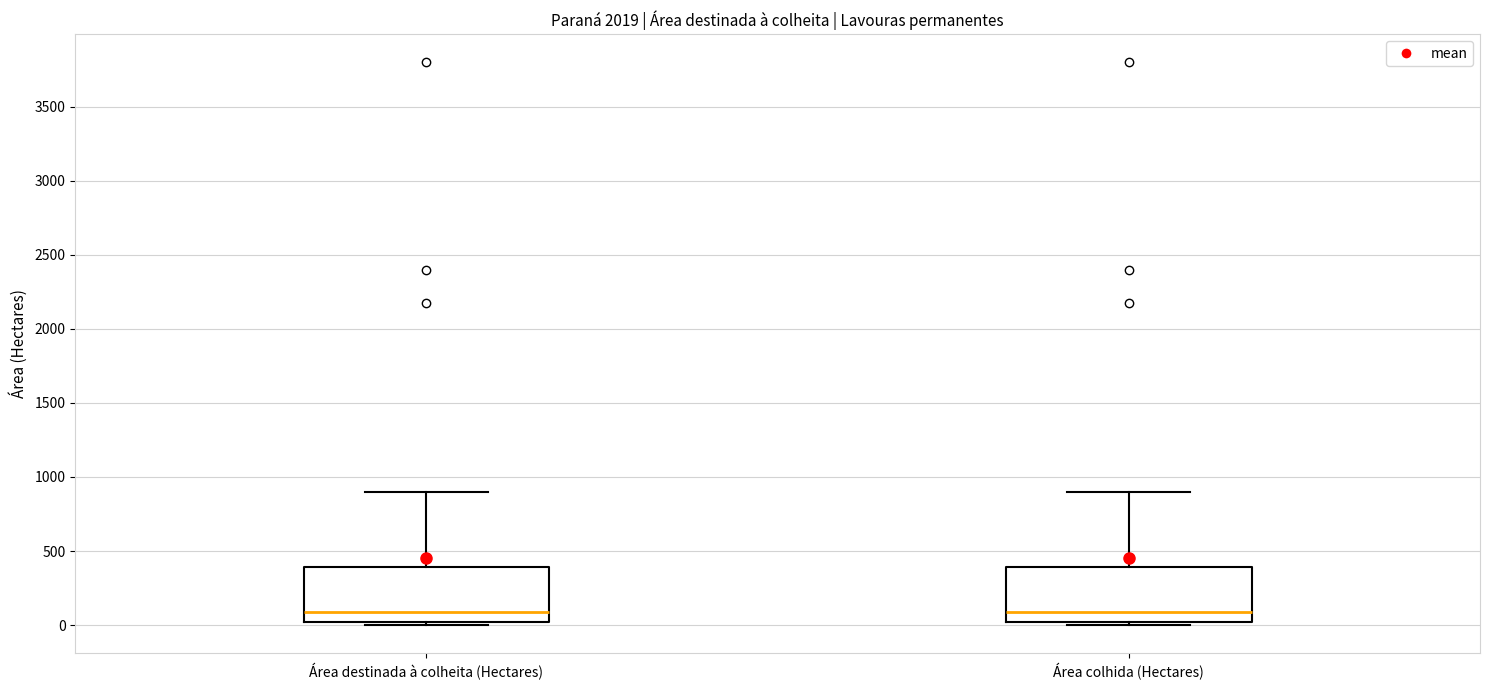

Reading left to right, transcribe this box plot: for each box, give where its median line is, the range the box spans, and where its two whiskers end, as read against the y-axis. The values are not printed on the chart, so give them approximately, as read against the axis.

Área destinada à colheita (Hectares): median 100, box 0 to 400, whiskers 0 (just below the box's lower edge) to 900
Área colhida (Hectares): median 100, box 0 to 400, whiskers 0 (just below the box's lower edge) to 900